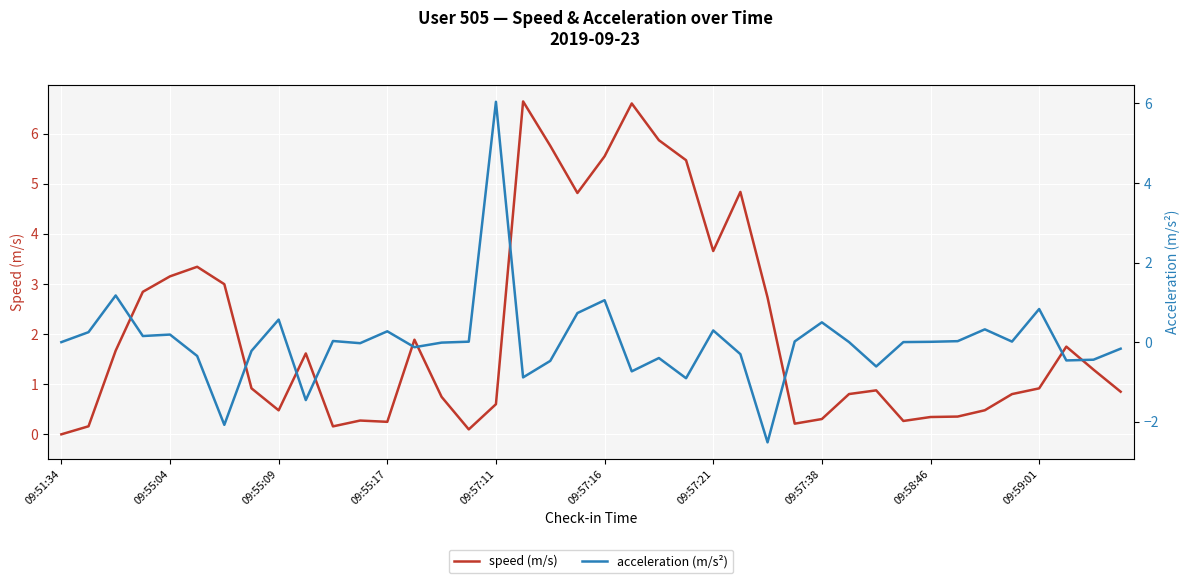

Where is acceleration (m/s²) nearest to the value 1?

09:57:16